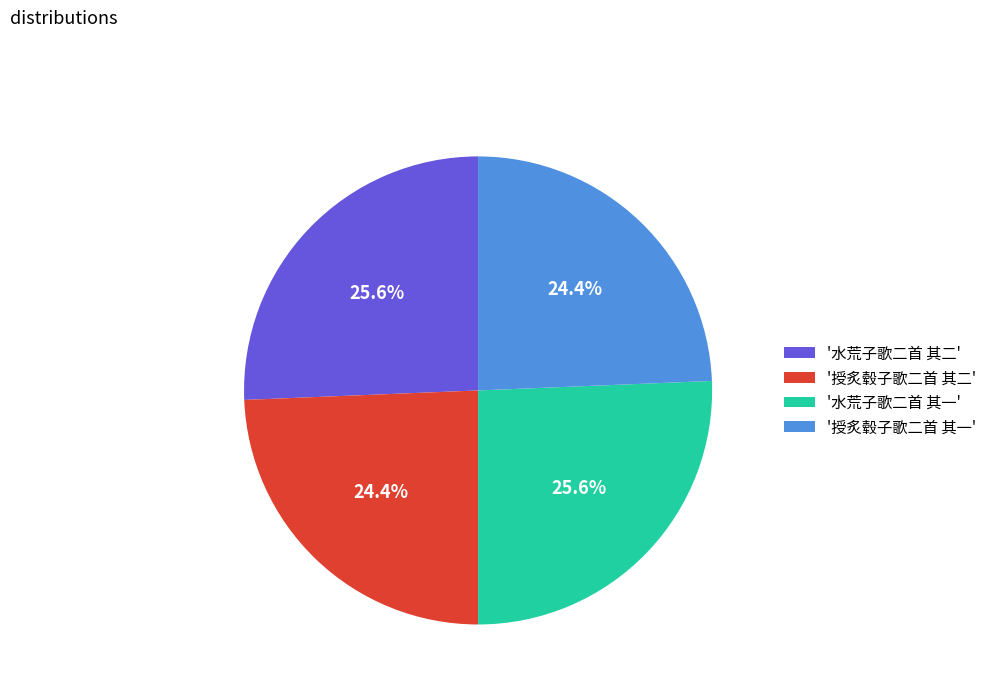

Is there a majority slice in this chart?

No